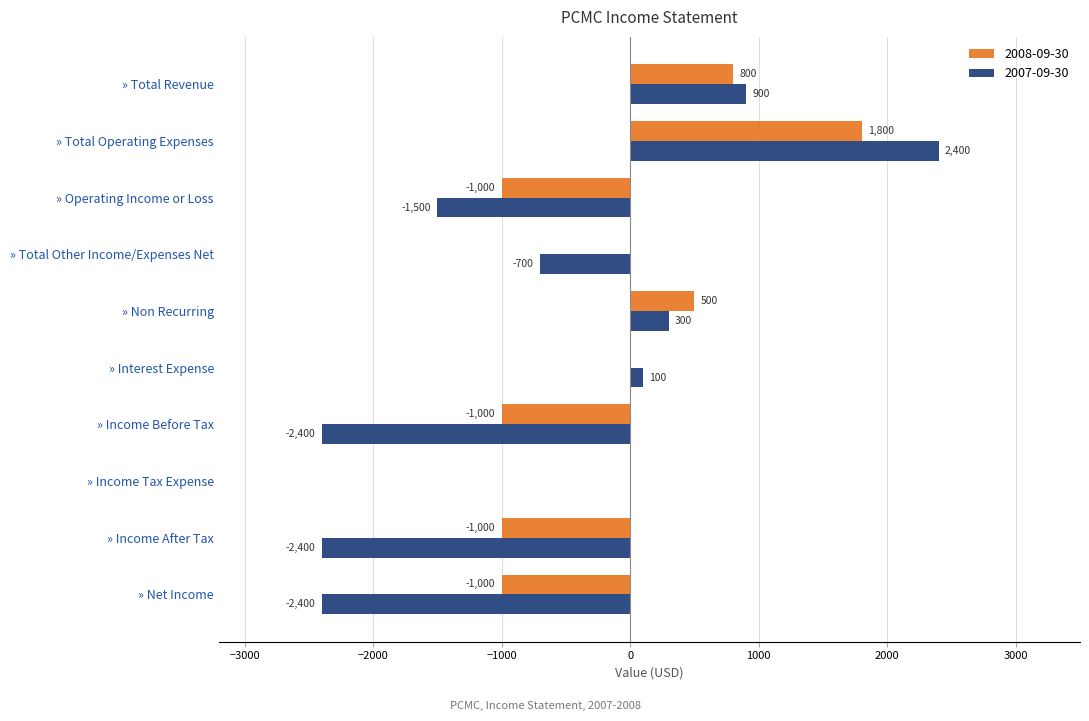

How many series are shown in this chart?

2